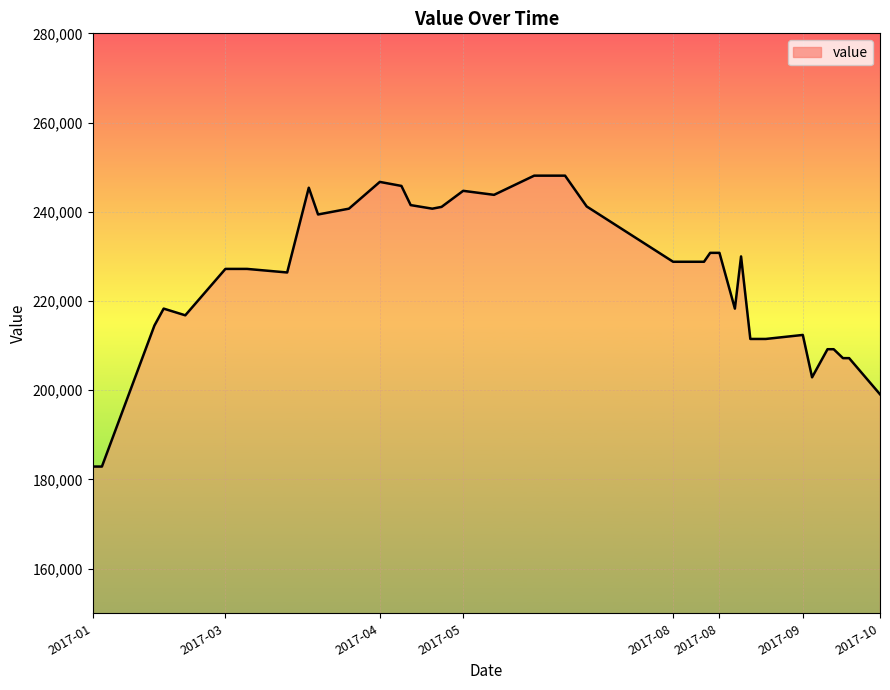

What is the greatest value displayed?

248100